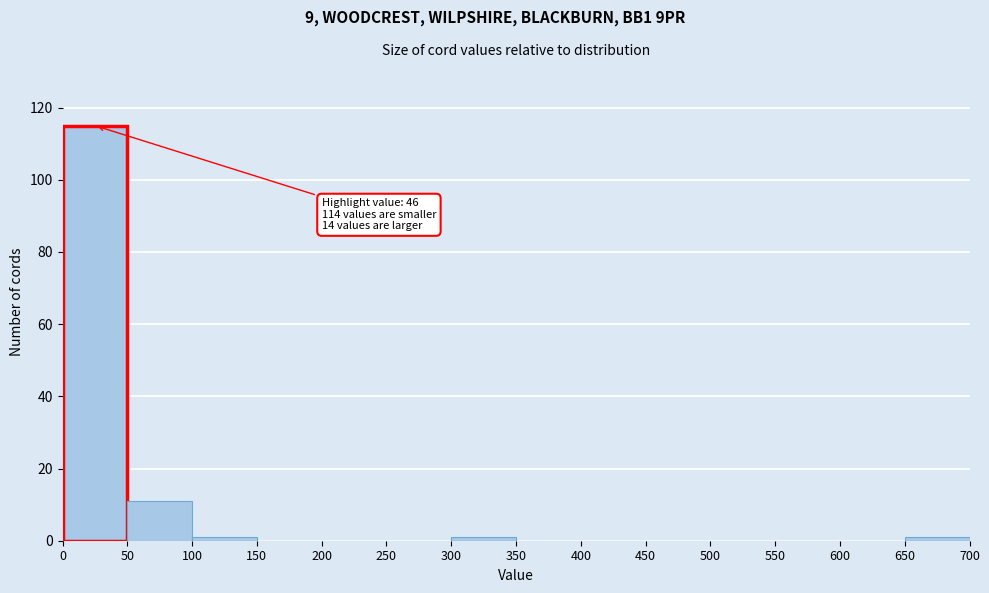

Over which range of the x-axis is the bar tallest?

0 to 50